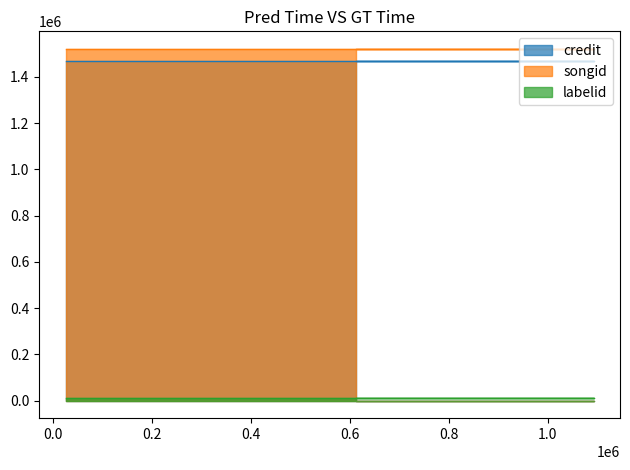

Which series has the largest range (max minus min)?

credit